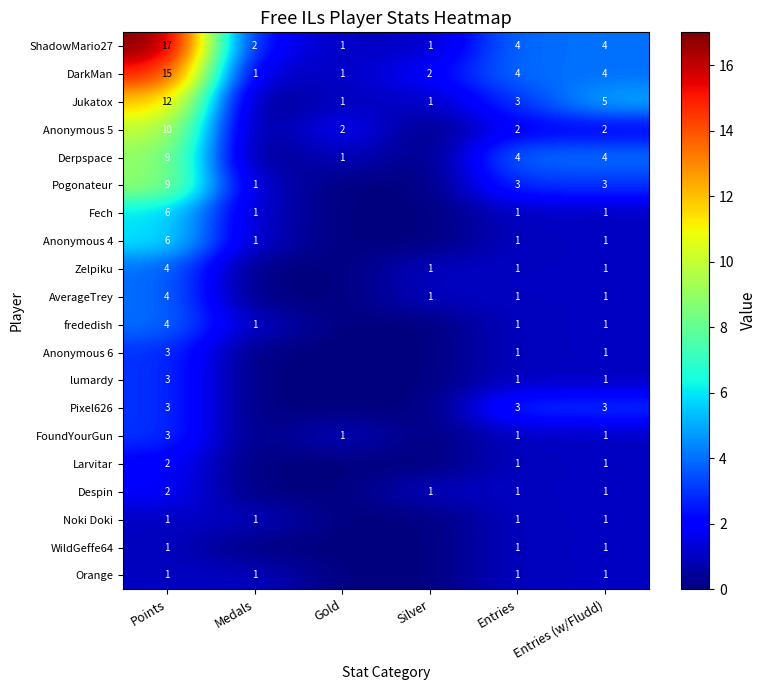

What is the total value across all series at Points?

115